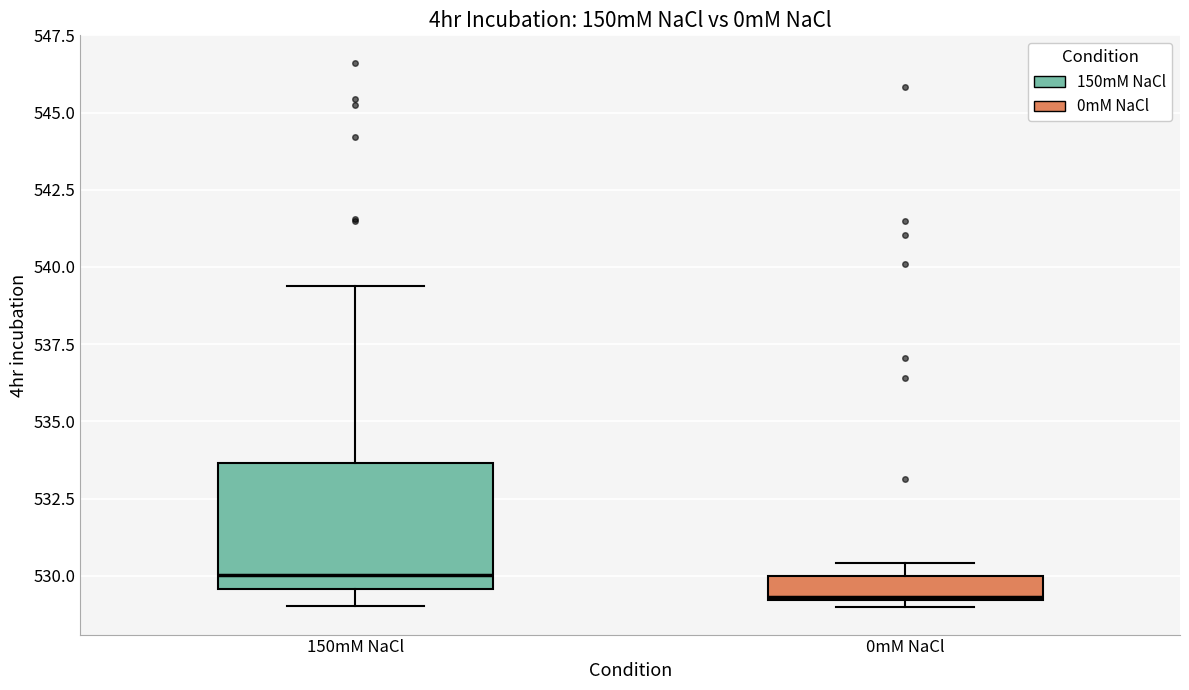

Where is the upper edge of the box for 0mM NaCl on the y-axis? The values are not printed on the chart, so give them approximately, as read against the axis.

530.0